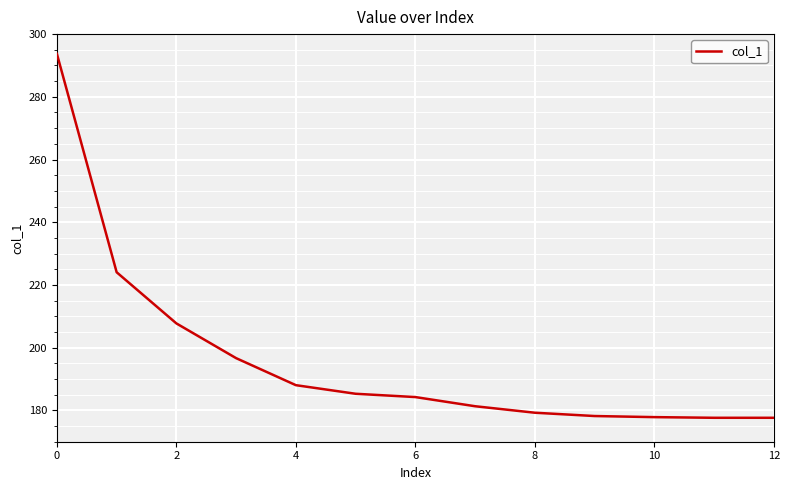

What is the greatest value displayed?

293.7